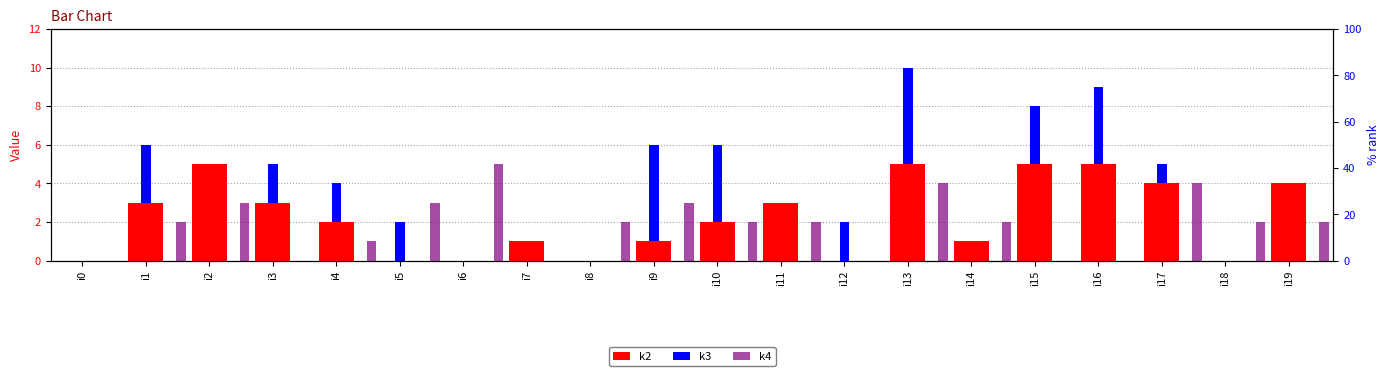

Which series changed the most between i1 and i3?

k4